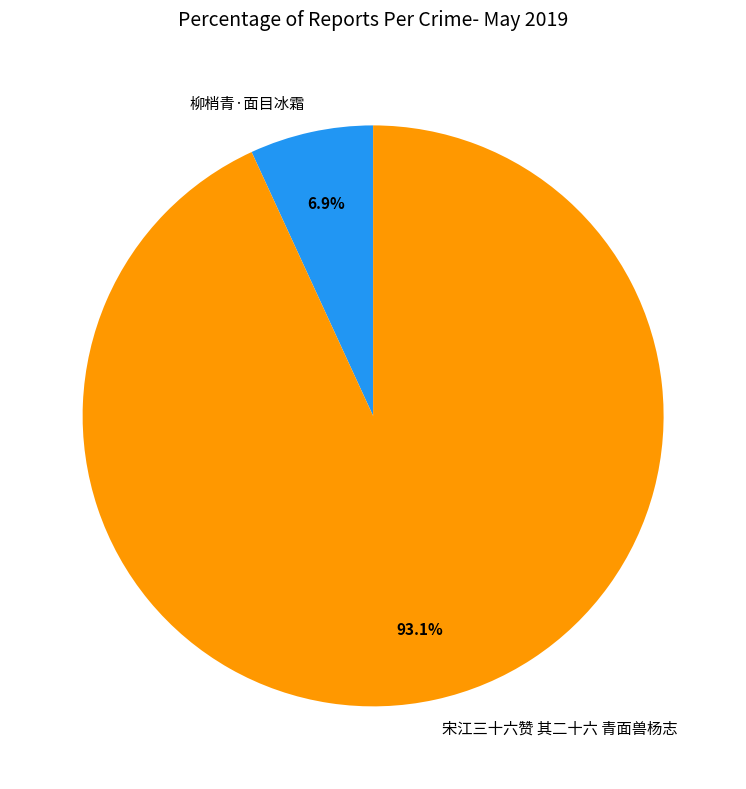

Between 宋江三十六赞 其二十六 青面兽杨志 and 柳梢青·面目冰霜, which is larger?

宋江三十六赞 其二十六 青面兽杨志